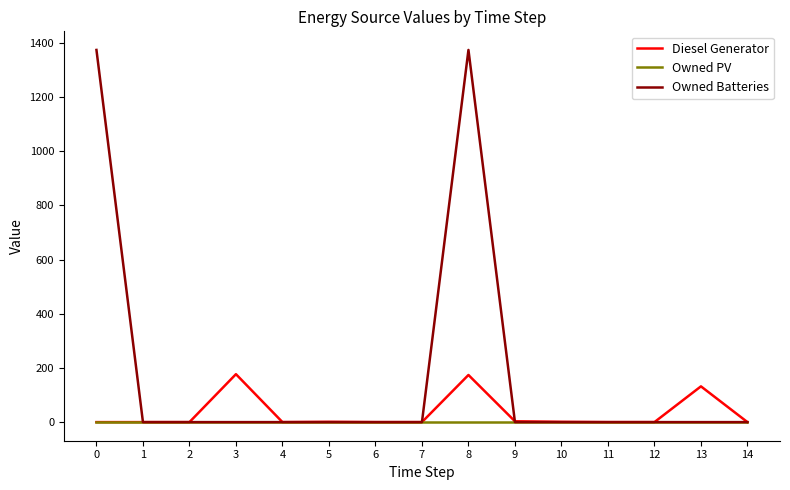

What is the greatest value displayed?

1374